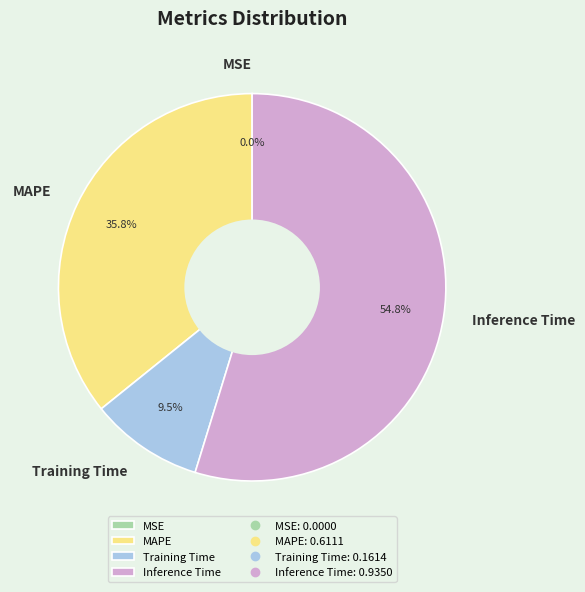

What is the majority slice?

Inference Time